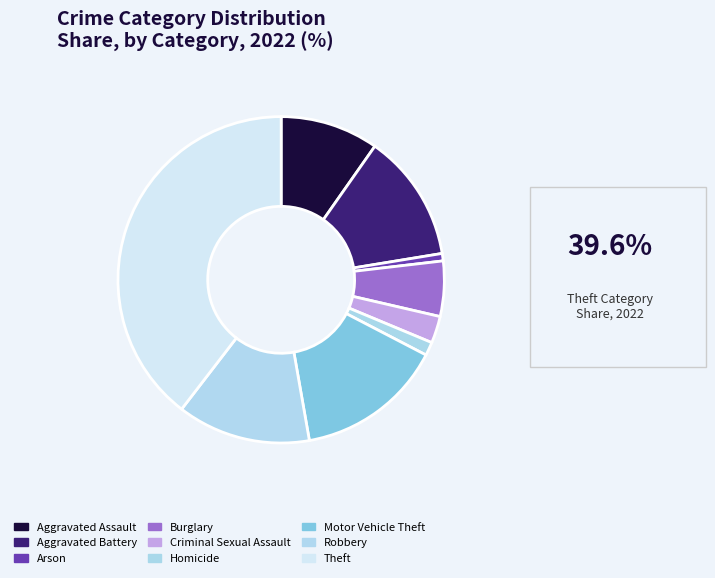

How many slices are in this pie chart?

9